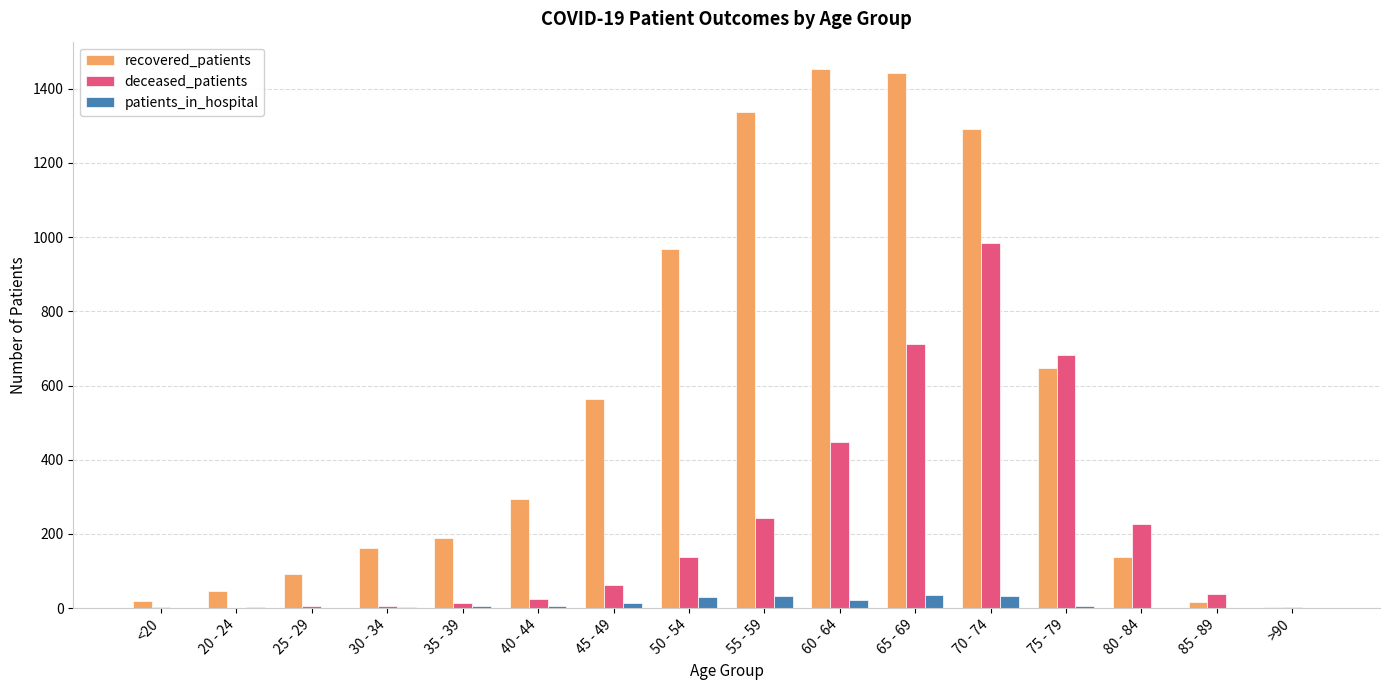

What is the difference between the deceased_patients values at 20 - 24 and 45 - 49?

63